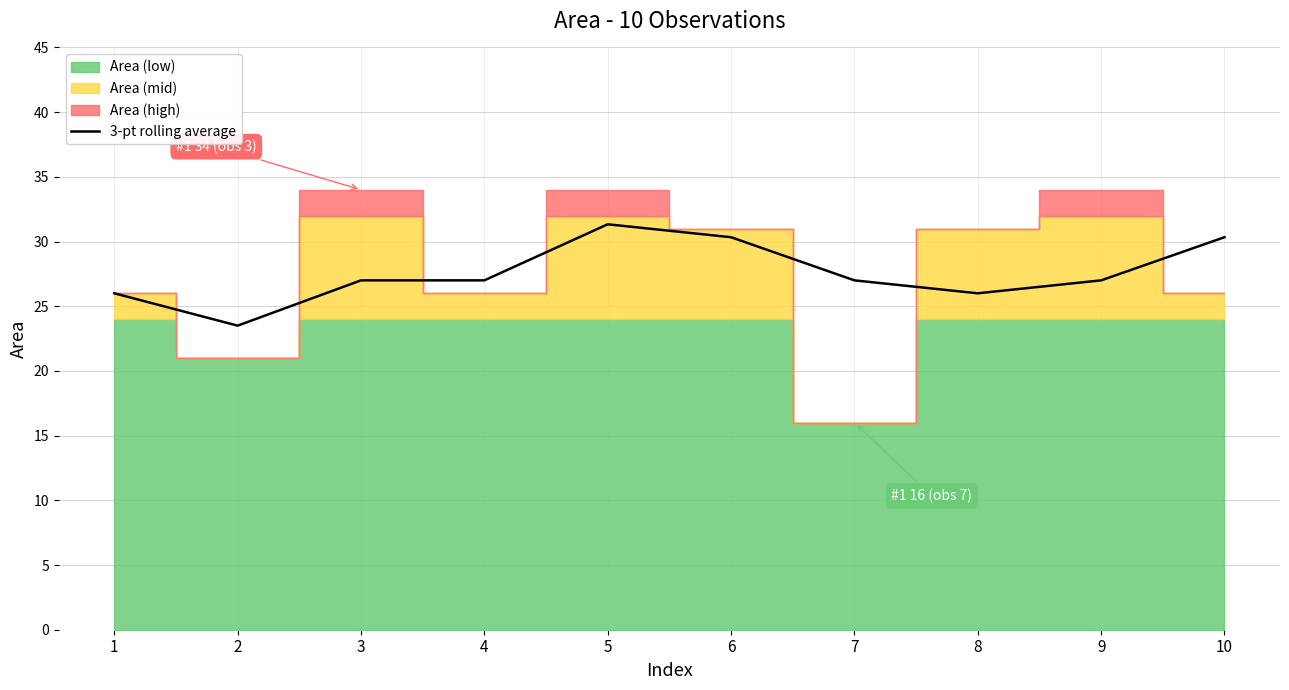

Reading right to left, what are all the values shown in this chart?

30.3	27.0	26.0	27.0	30.3	31.3	27.0	27.0	23.5	26.0